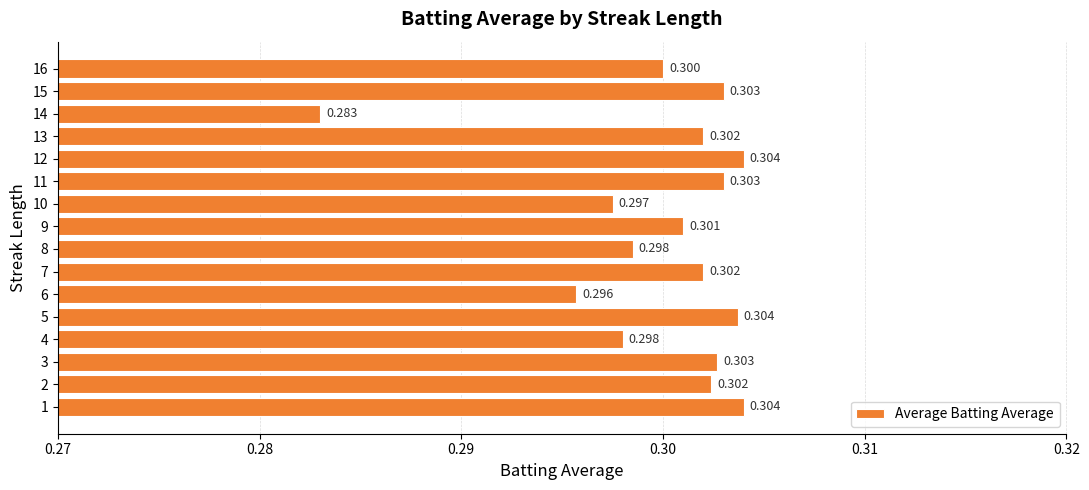

True or false: the data shows 0.2 at 15.

False